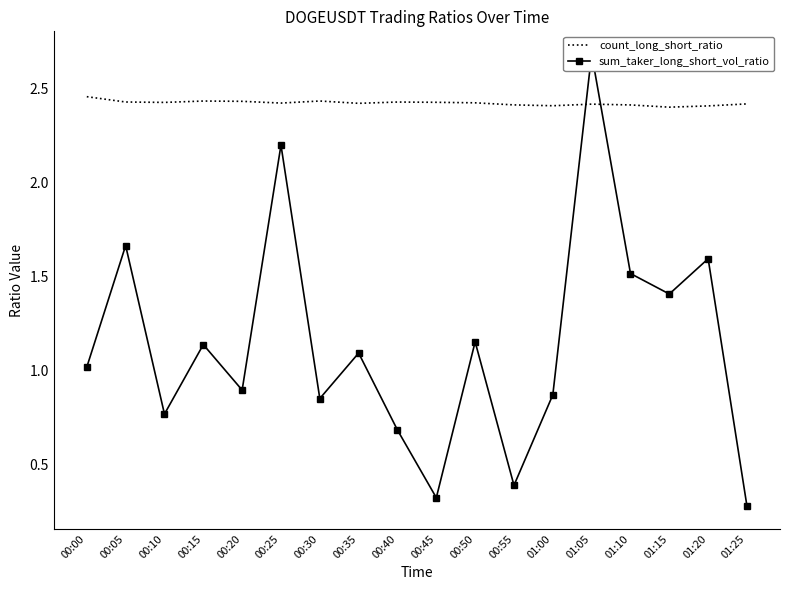

Reading left to right, list all the values displayed in this chart.

count_long_short_ratio: 2.5	2.4	2.4	2.4	2.4	2.4	2.4	2.4	2.4	2.4	2.4	2.4	2.4	2.4	2.4	2.4	2.4	2.4
sum_taker_long_short_vol_ratio: 1.0	1.7	0.8	1.1	0.9	2.2	0.8	1.1	0.7	0.3	1.2	0.4	0.9	2.7	1.5	1.4	1.6	0.3